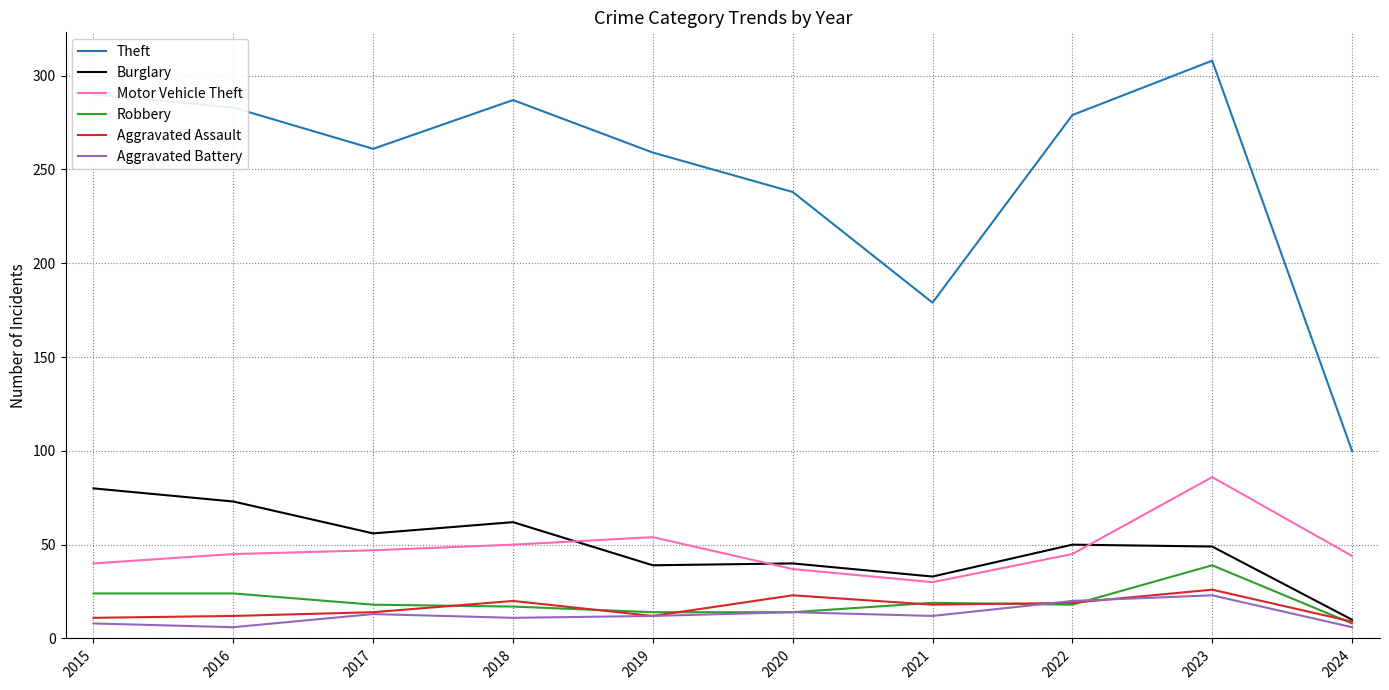

True or false: Motor Vehicle Theft and Theft cross at least once.

False